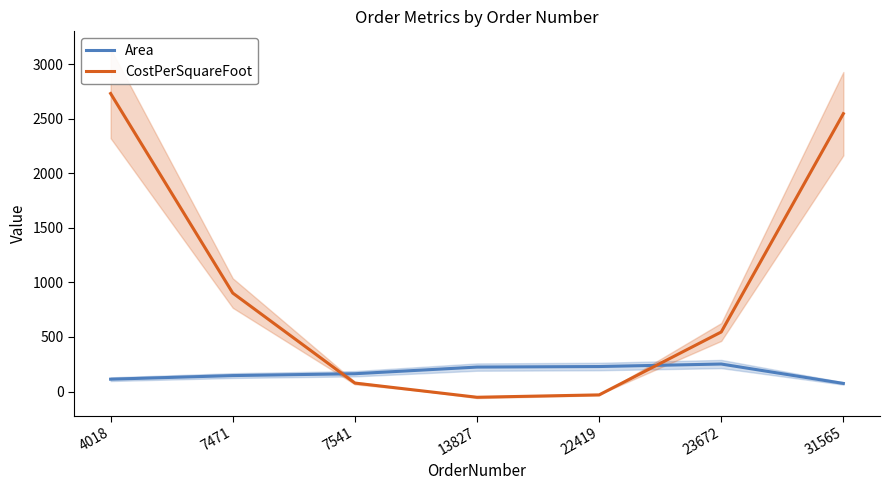

Which category has the highest value across all series?

4018